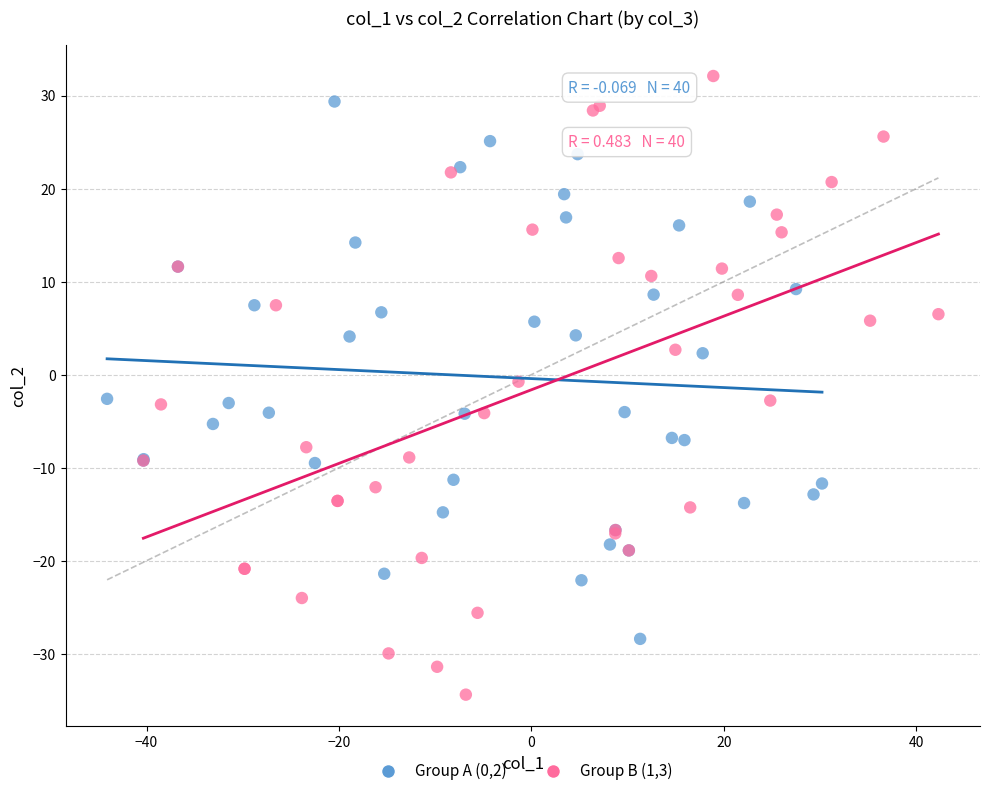

Which series has the largest Y range (max minus min)?

Group B (1,3)